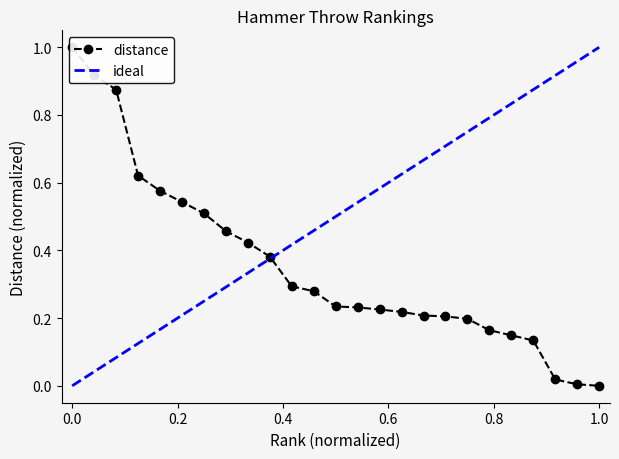

What is the value of the 19th point from the left?

0.2